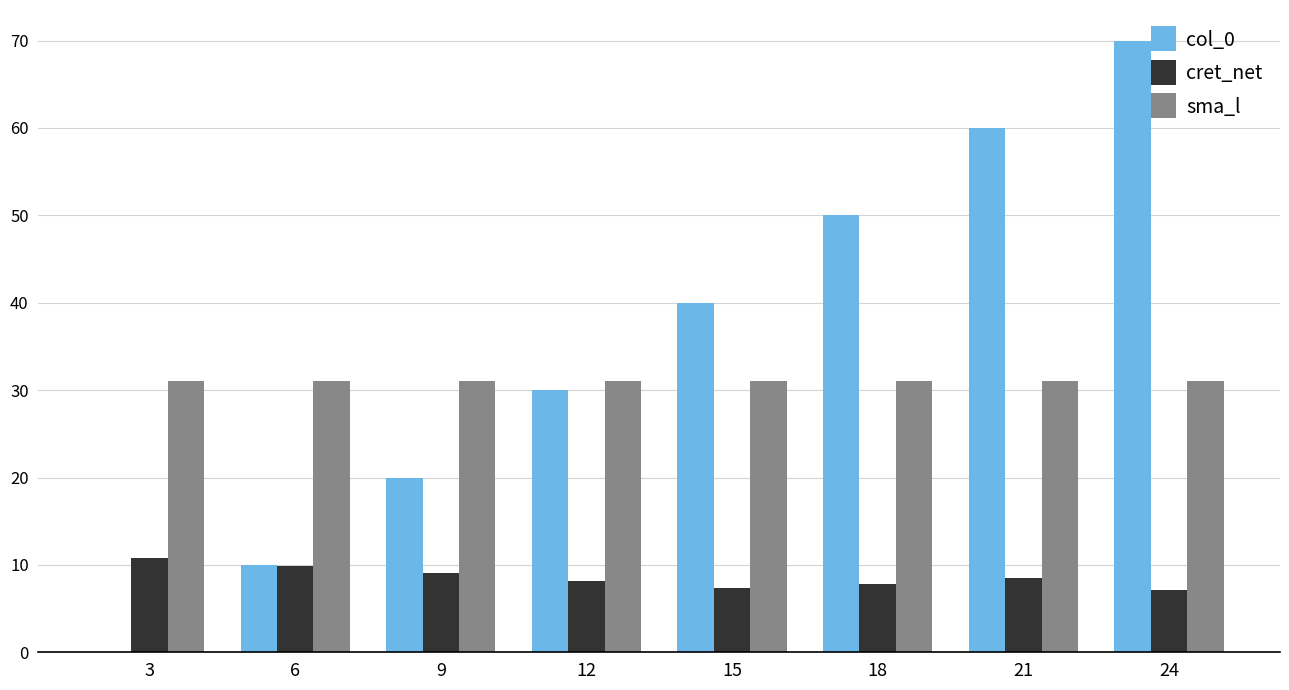

The cret_net series shows 9.9 at 6. True or false?

True